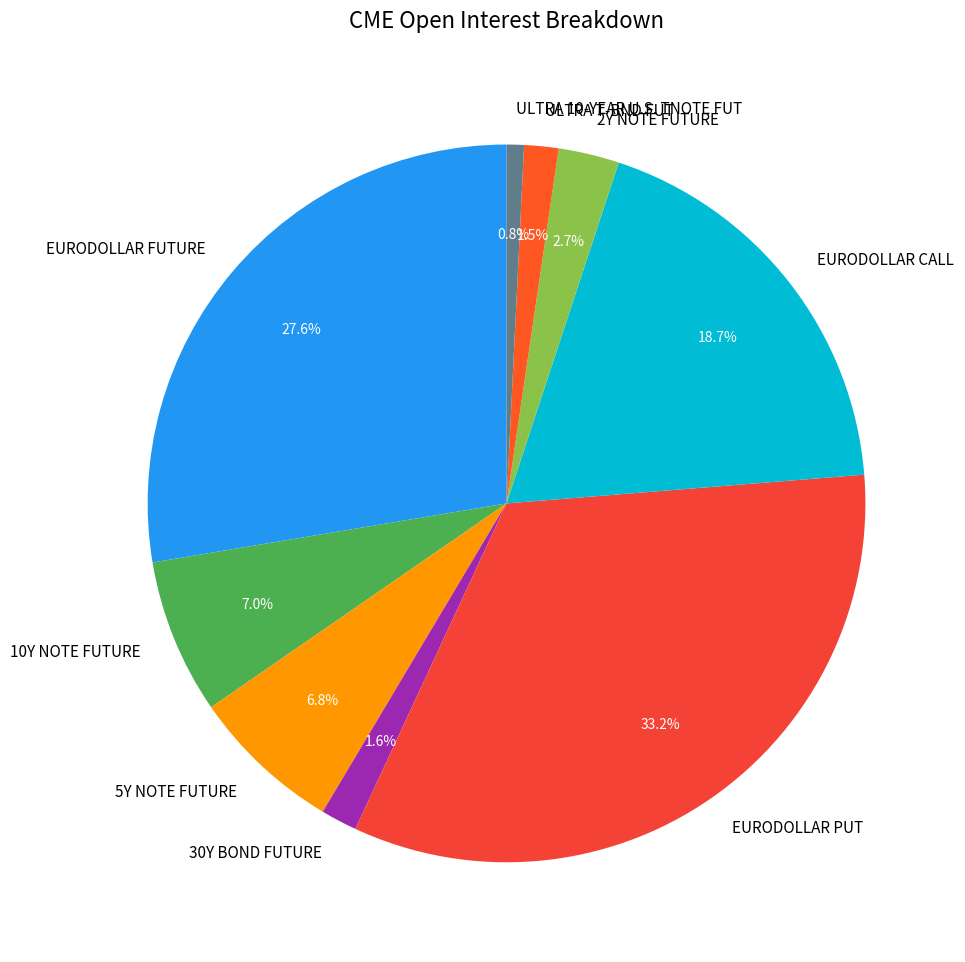

Count the number of slices in the pie.

9